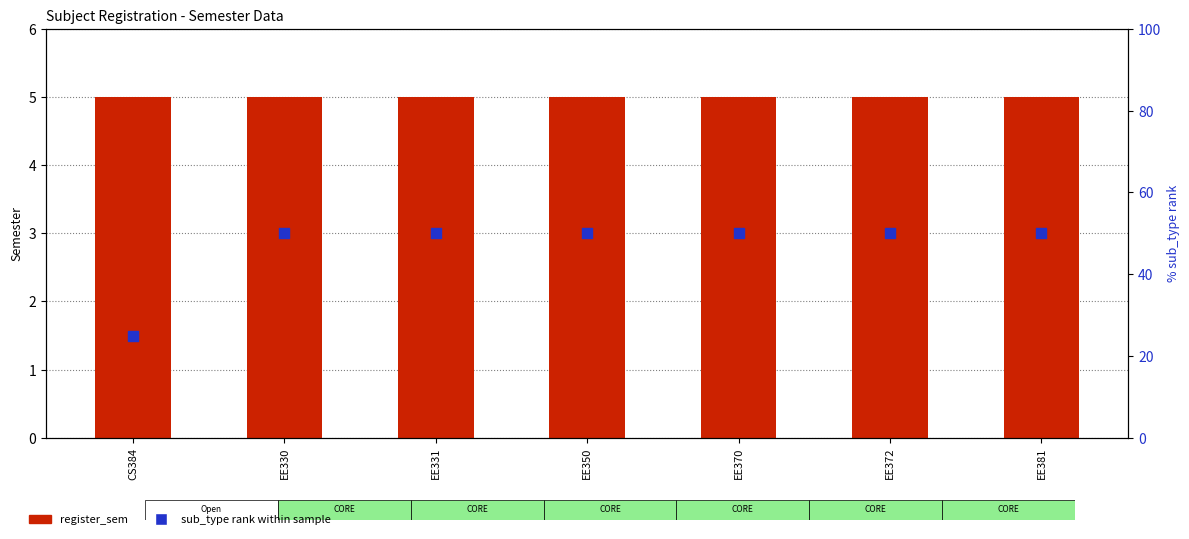

At which category is the sum across all series the highest?

EE330